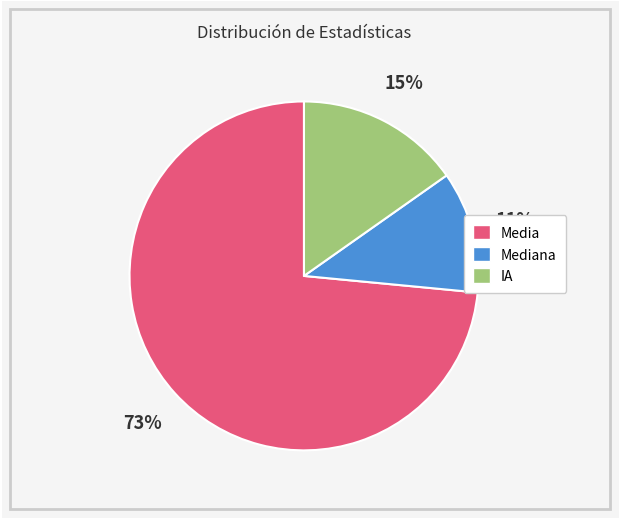

How many segments does this pie chart have?

3